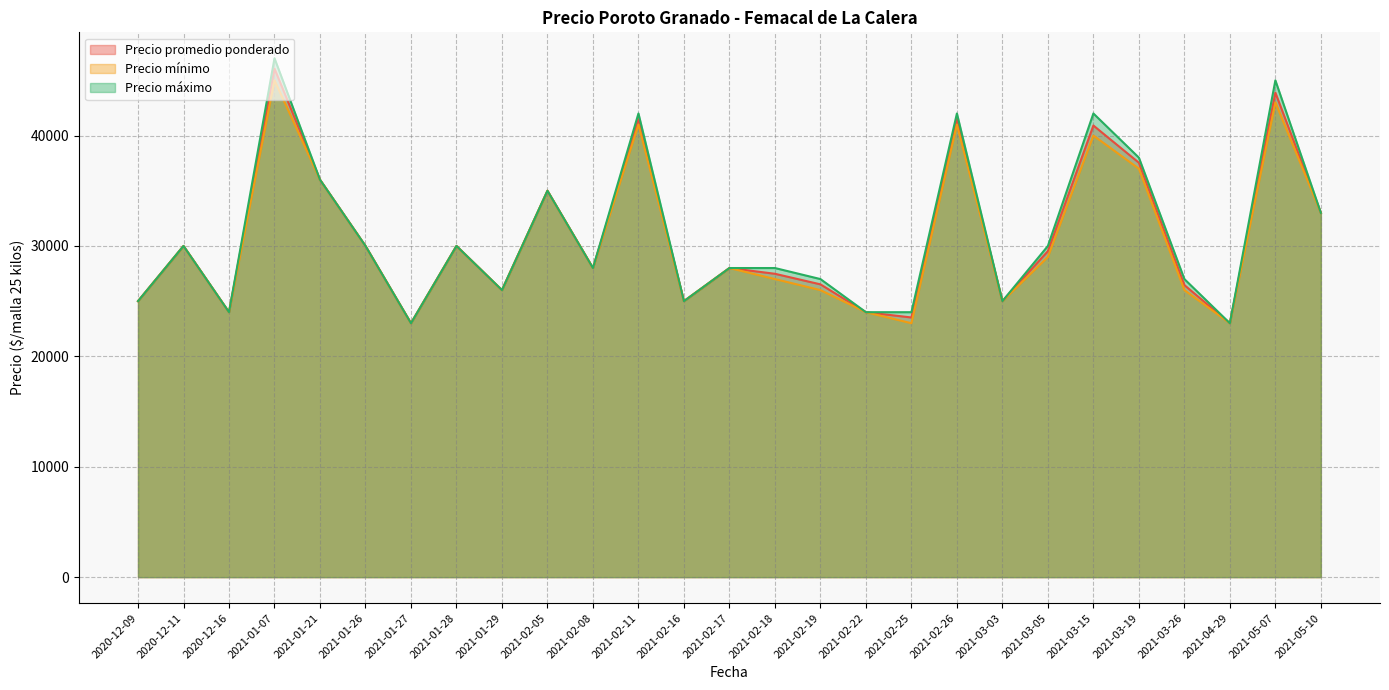

True or false: Precio promedio ponderado and Precio máximo intersect in this chart.

False